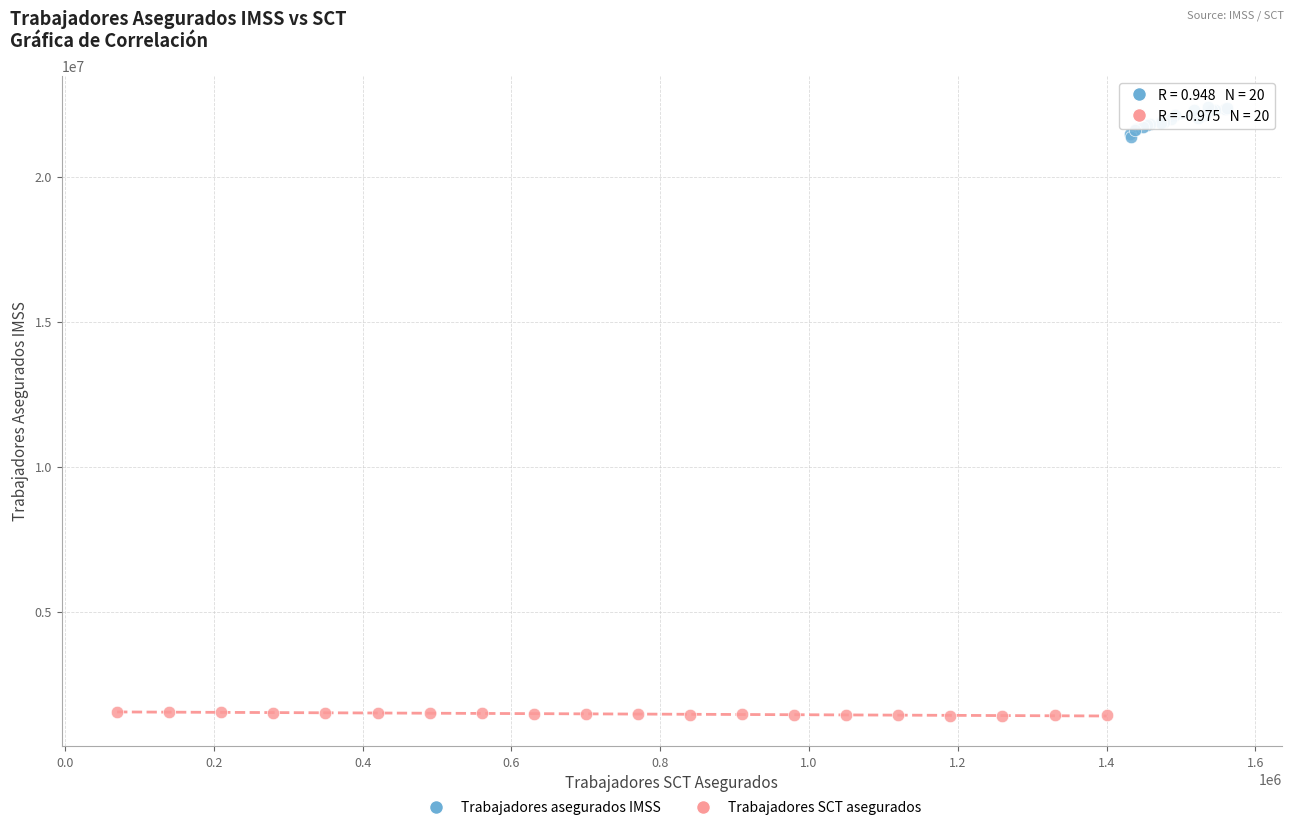

Which series reaches the minimum Y coordinate?

Trabajadores SCT asegurados